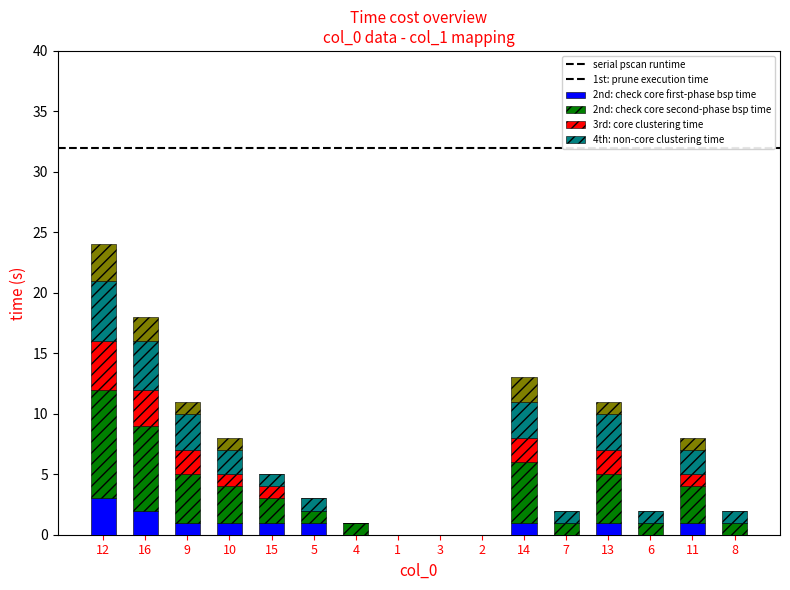

At which category is the sum across all series the highest?

12